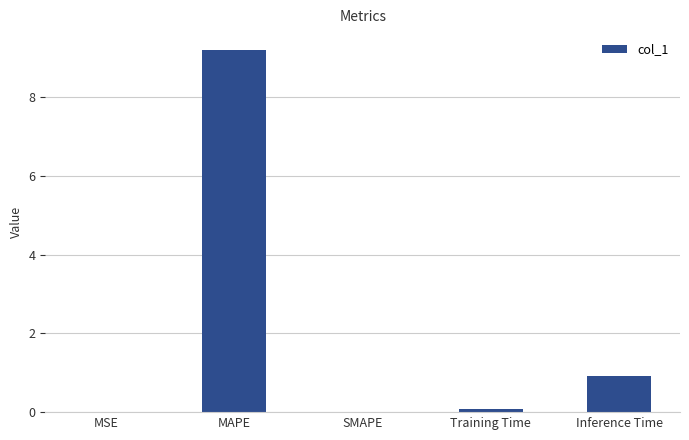

What is the sum of all values?

10.2